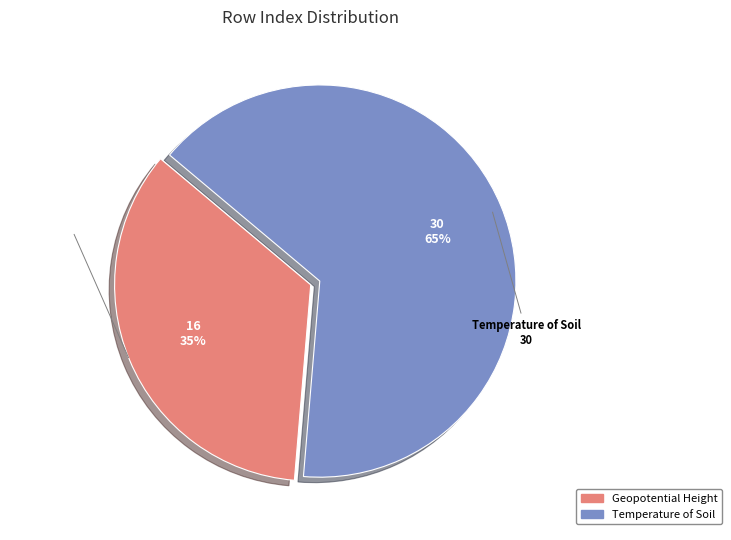

To the nearest percent, what percentage of the pie is Temperature of Soil?

65%